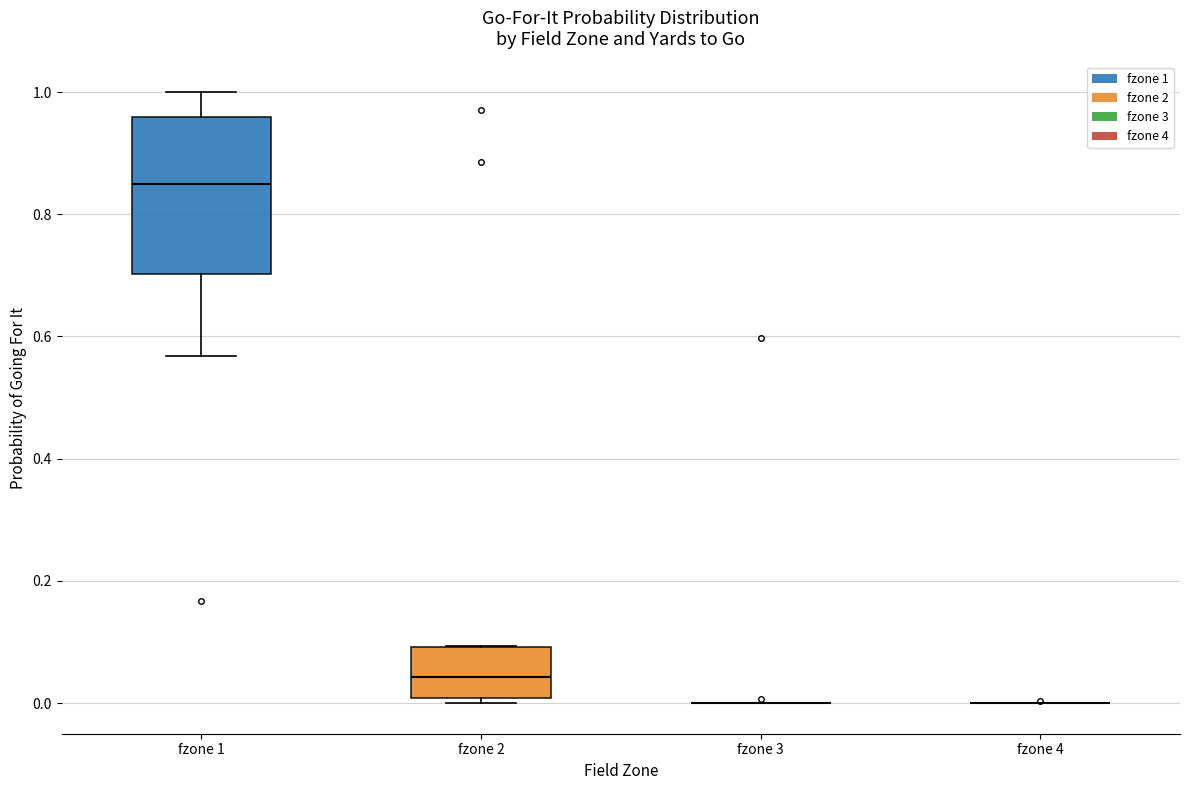

Comparing the boxes themselves (not the whiskers), which one is the tallest?

fzone 1